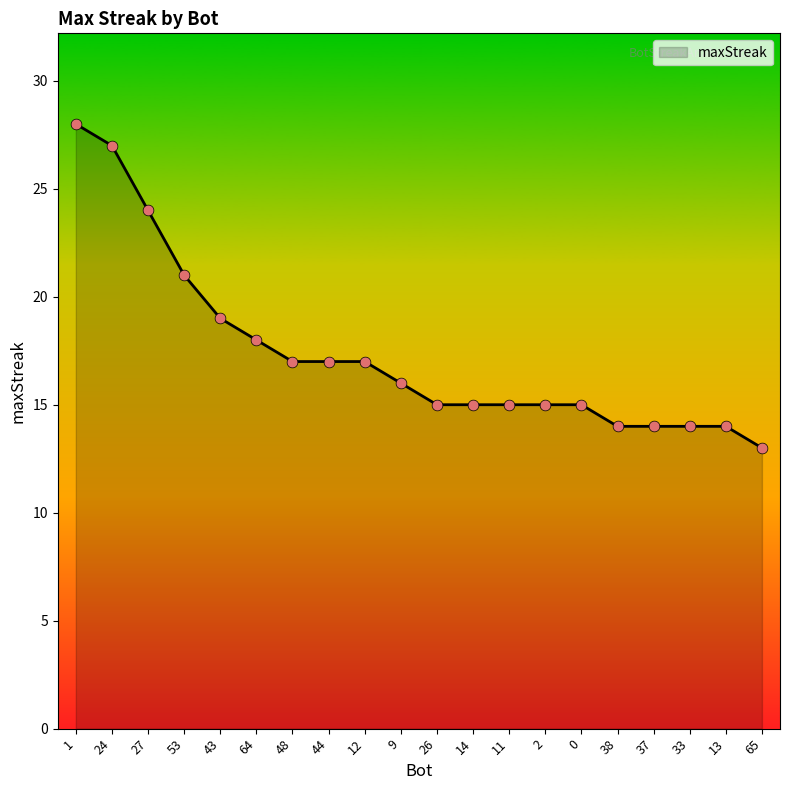

Approximately how many times larger is the value at 14 compared to 1?

0.5